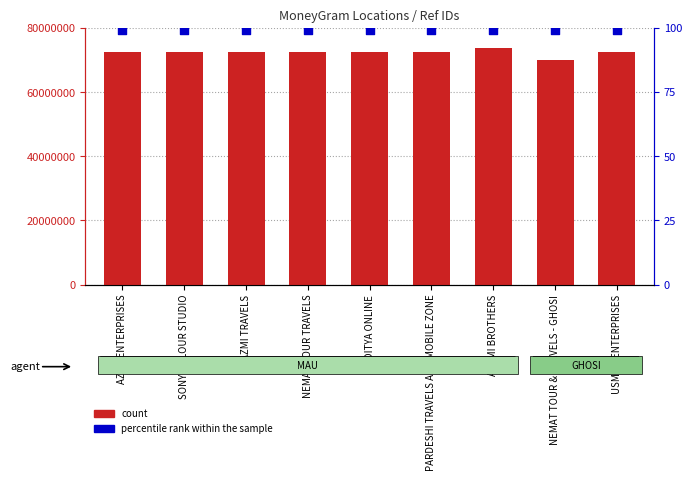

Is the value of percentile rank within the sample at PARDESHI TRAVELS AND MOBILE ZONE greater than the value of count at SONY COLOUR STUDIO?

No